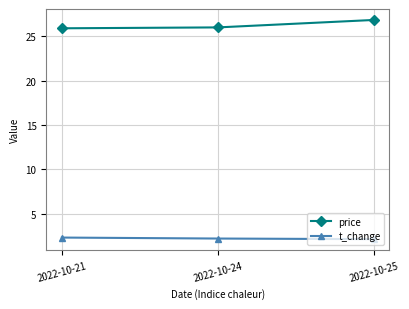

The t_change series shows 2.3 at 2022-10-21. True or false?

True